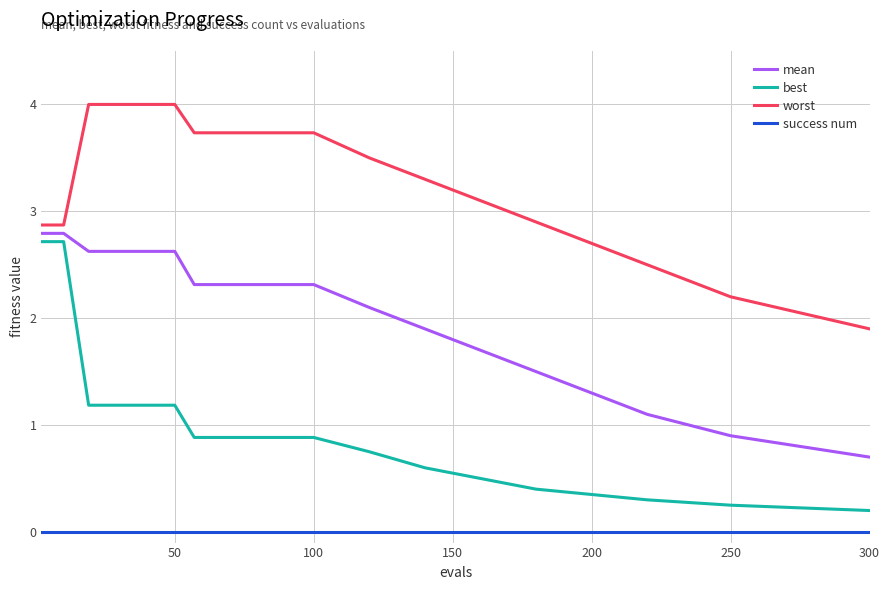

Which series has the widest spread of values?

best